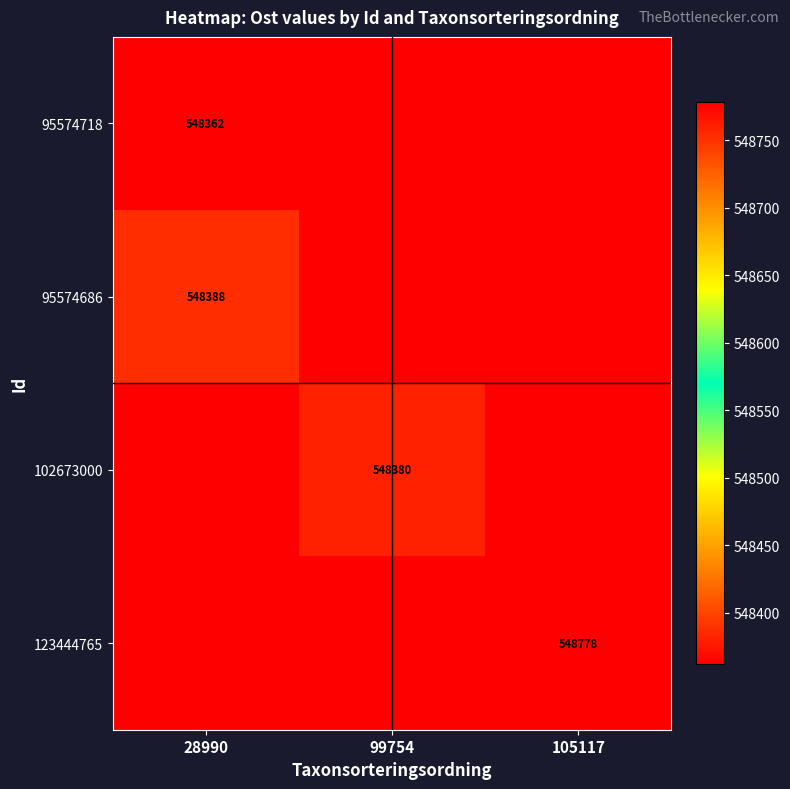

What is the lowest value of the 95574718 series?

548361.9